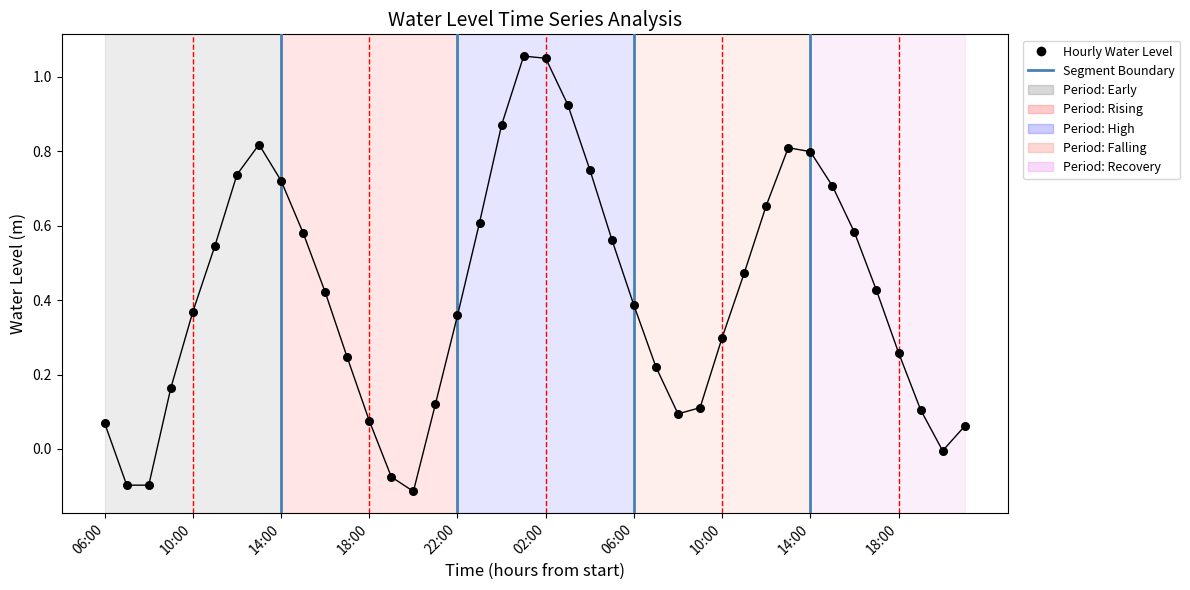

What is the range of Y values (max minus min)?

1.2